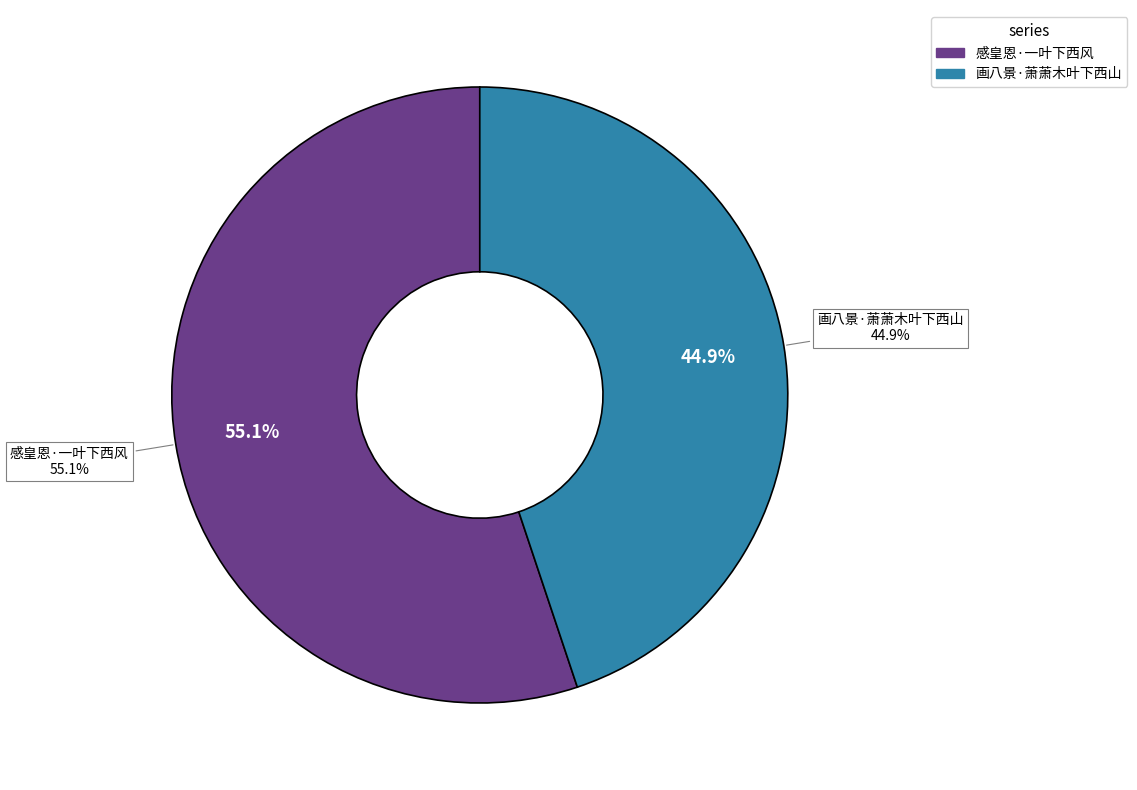

True or false: 画八景·萧萧木叶下西山 accounts for 45% of the total.

True